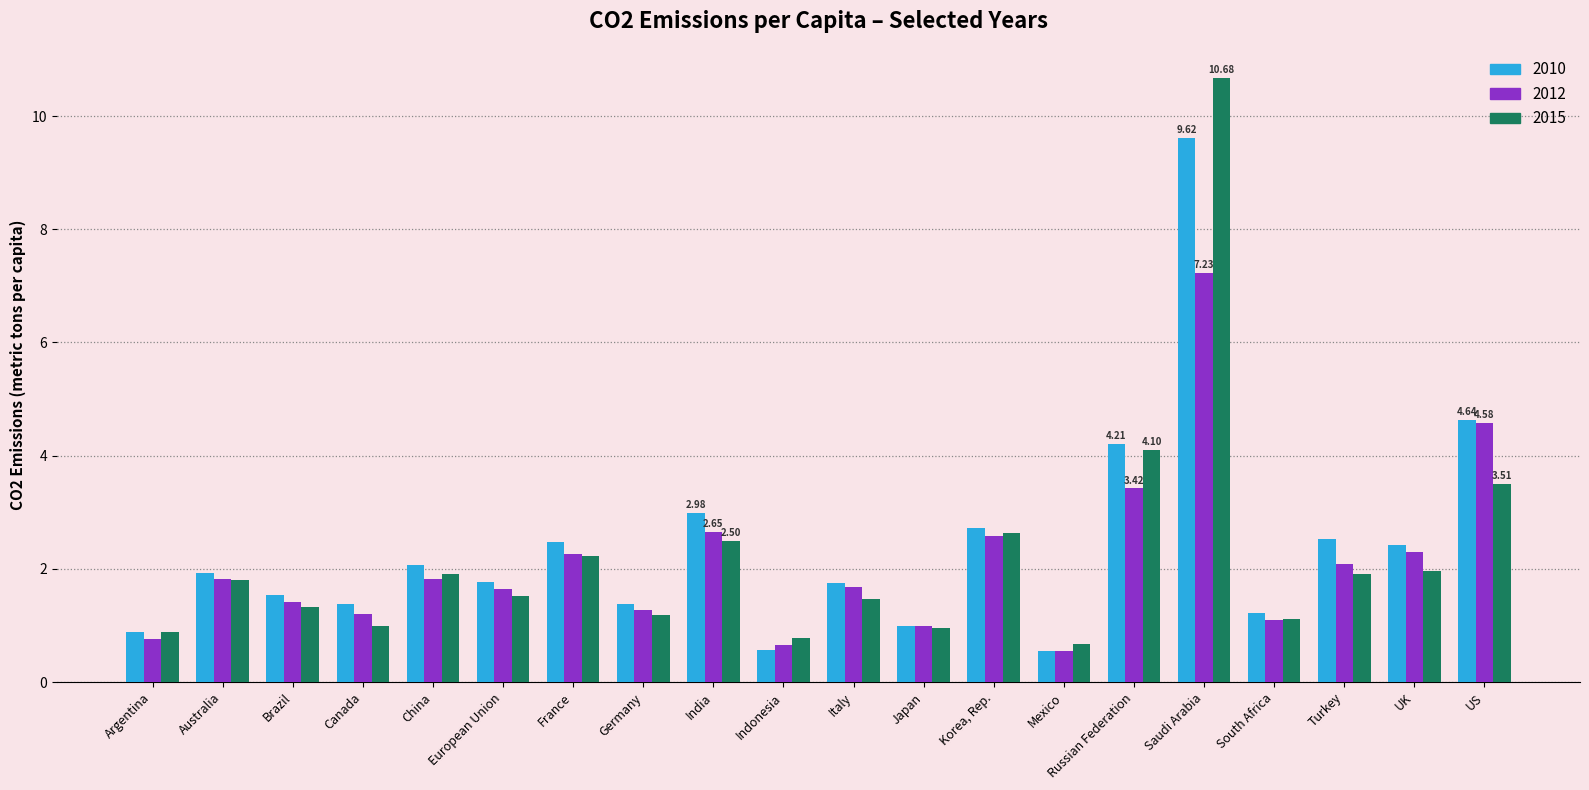

What is the sum of all 2010 values?

47.7